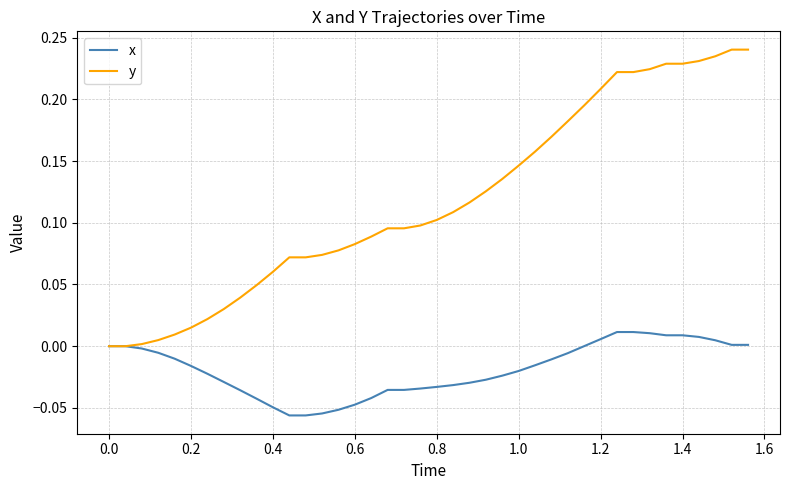

Which series has the largest total across all categories?

y